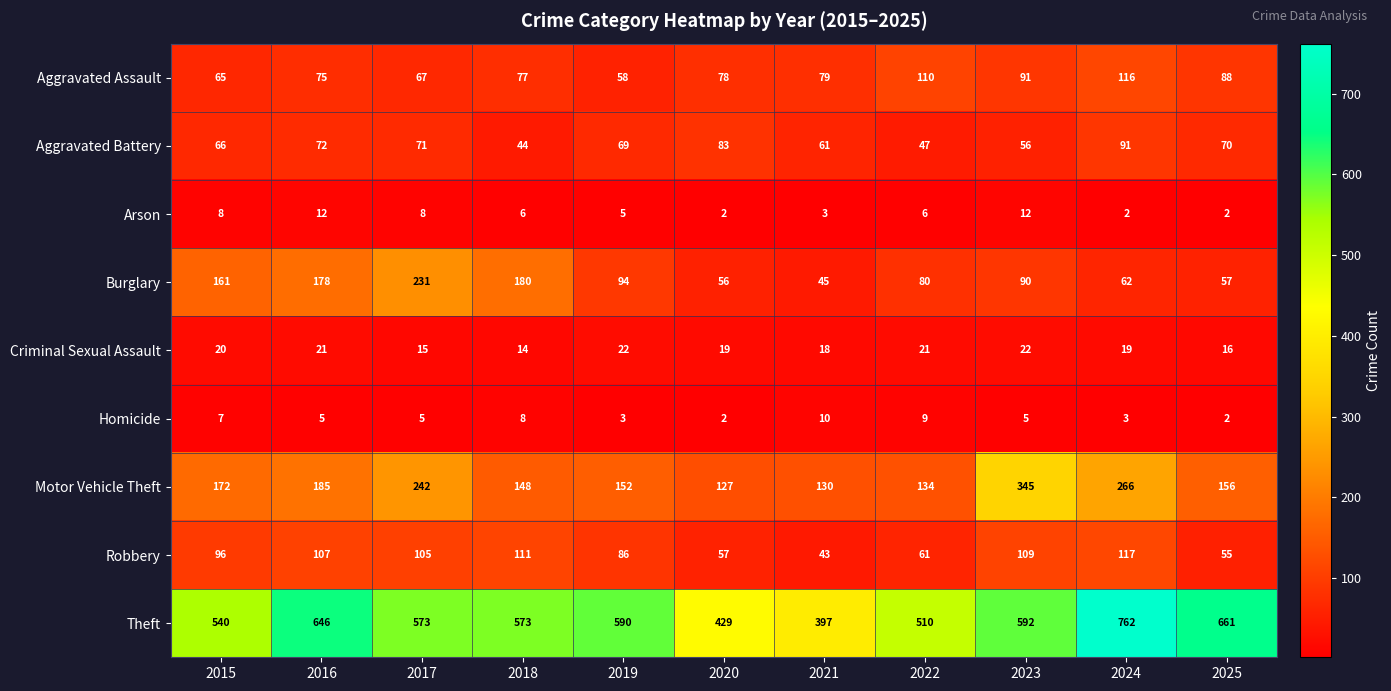

What is the maximum value shown in the chart?

762